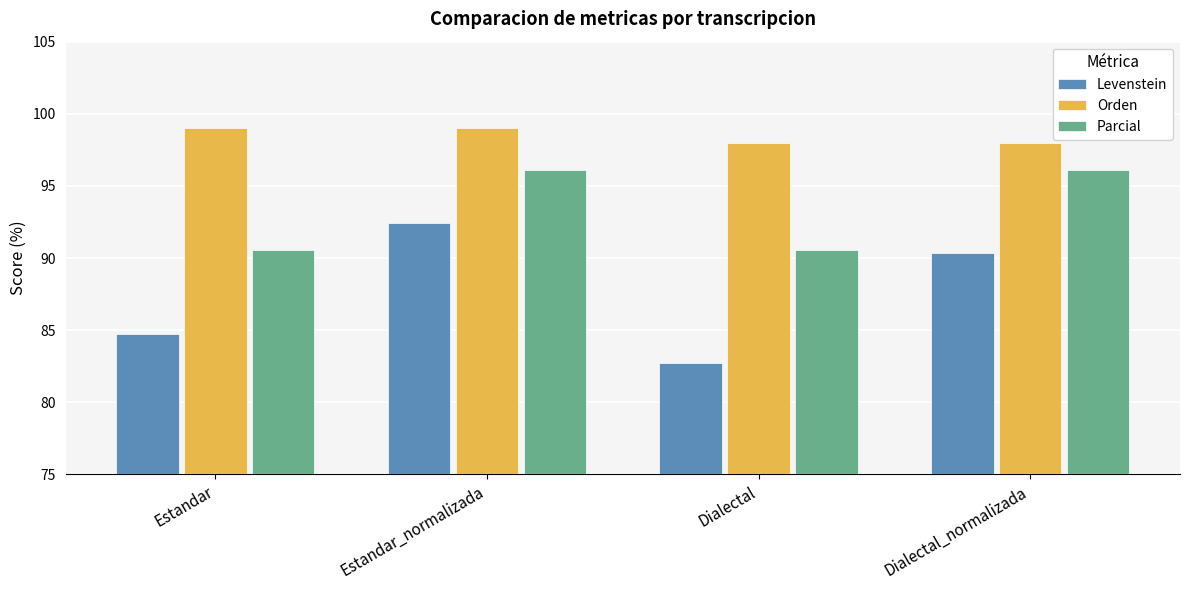

Which series has the widest spread of values?

Levenstein